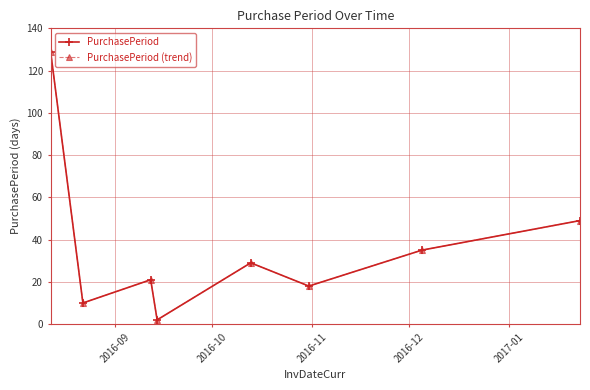

True or false: PurchasePeriod (trend) and PurchasePeriod intersect in this chart.

False